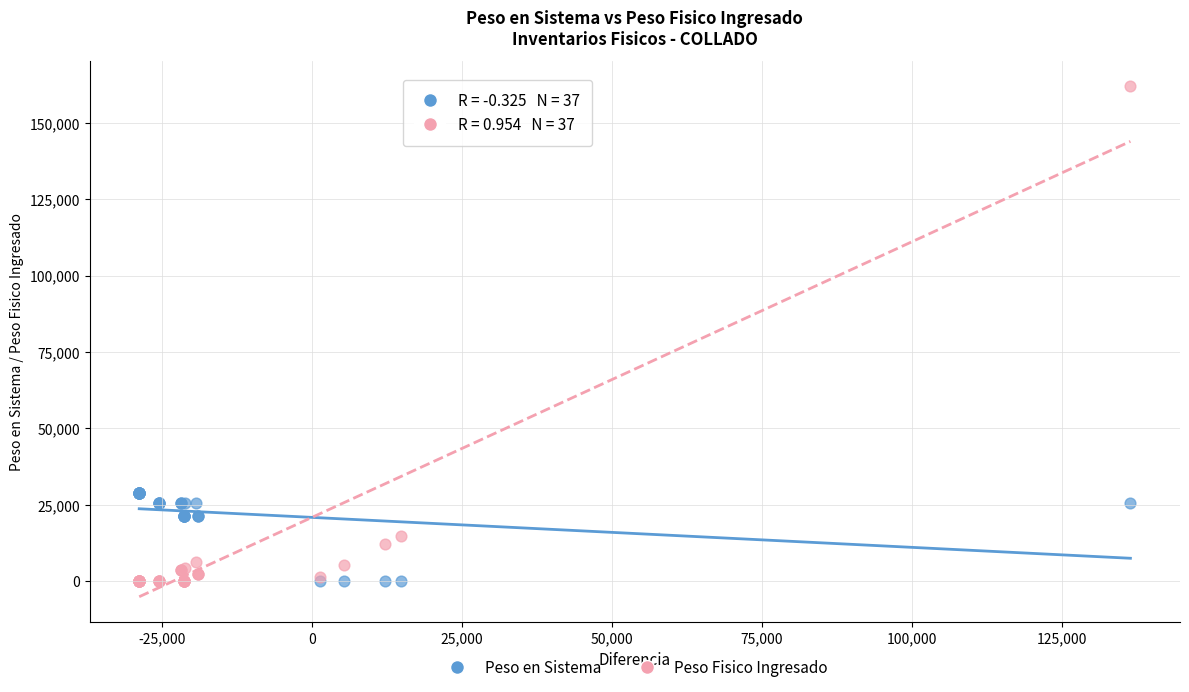

Which series reaches the maximum Y coordinate?

Peso Fisico Ingresado